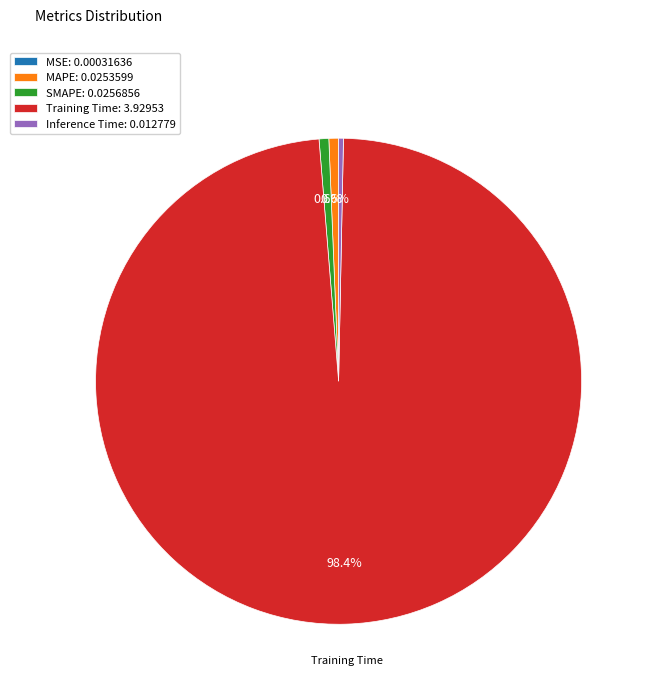

Which has a higher value, Inference Time: 0.012779 or Training Time: 3.92953?

Training Time: 3.92953